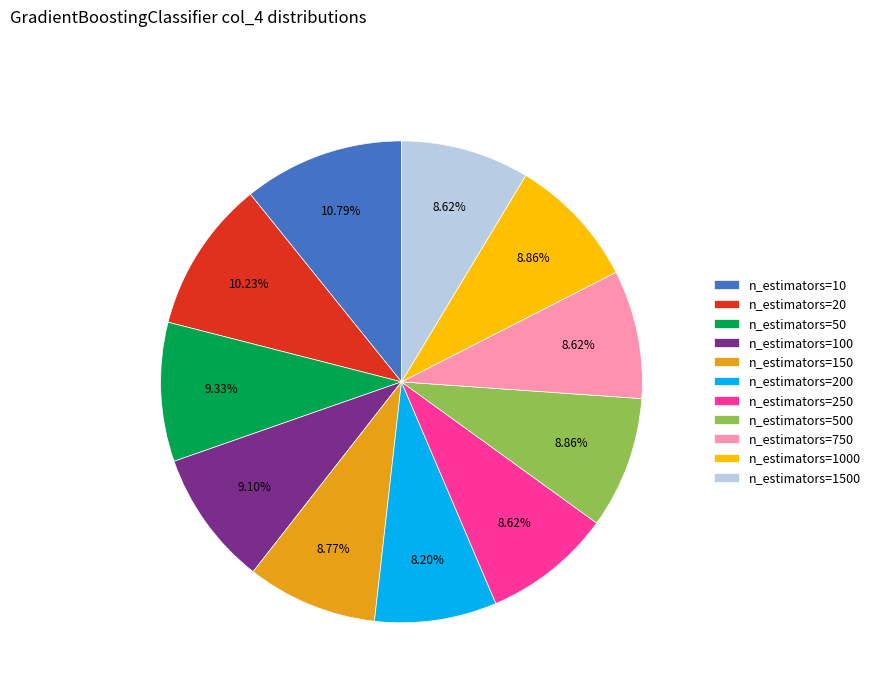

Count the number of slices in the pie.

11